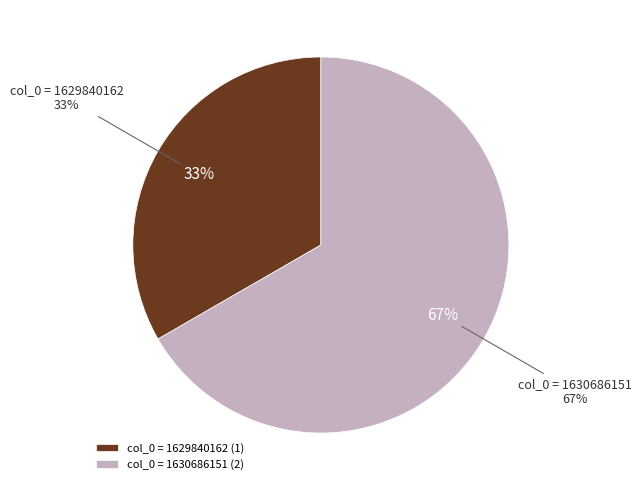

Is it true that col_0 = 1630686151 is 67% of the pie?

True